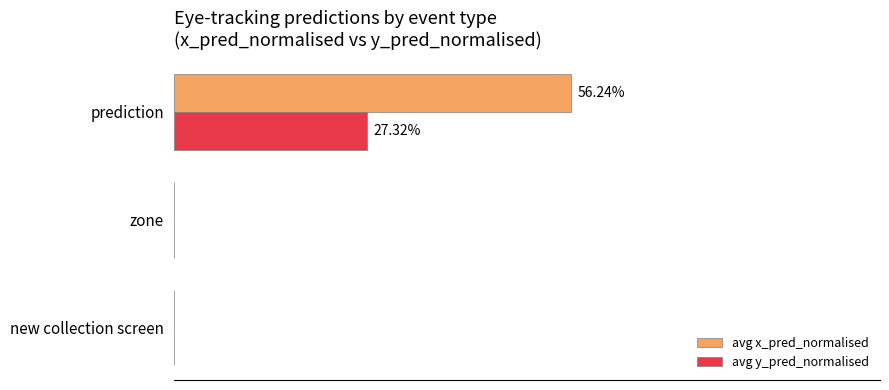

Which category has the highest value in the avg x_pred_normalised series?

prediction